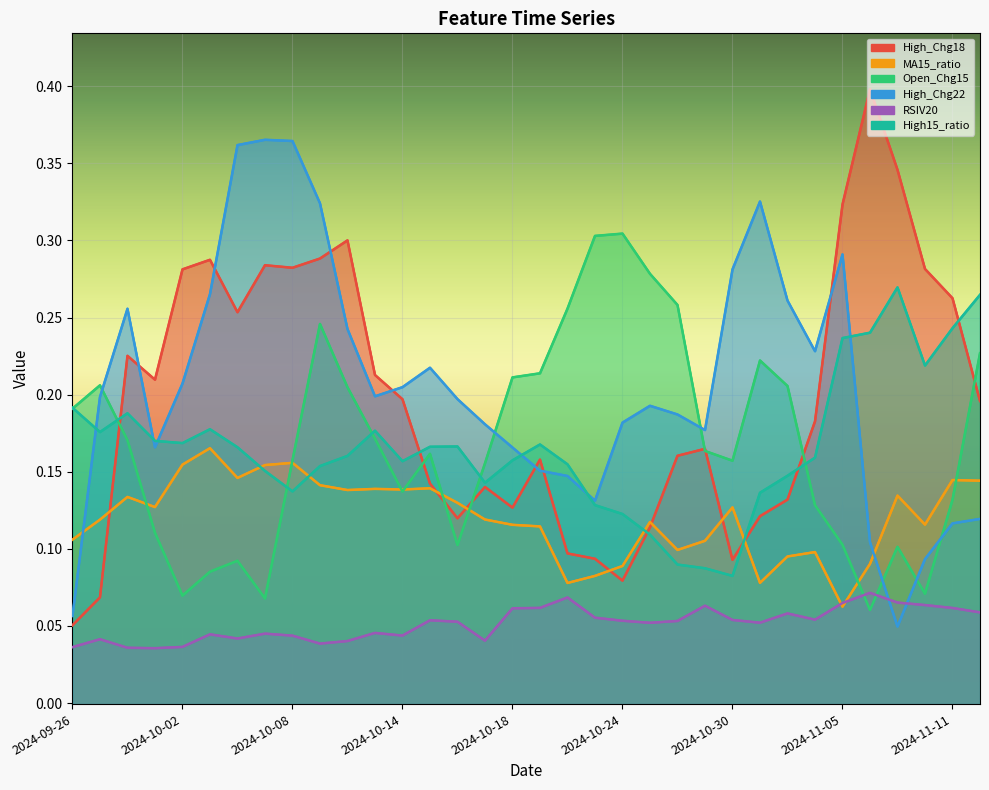

What is the difference between the second highest and second lowest values in the Open_Chg15 series?

0.2